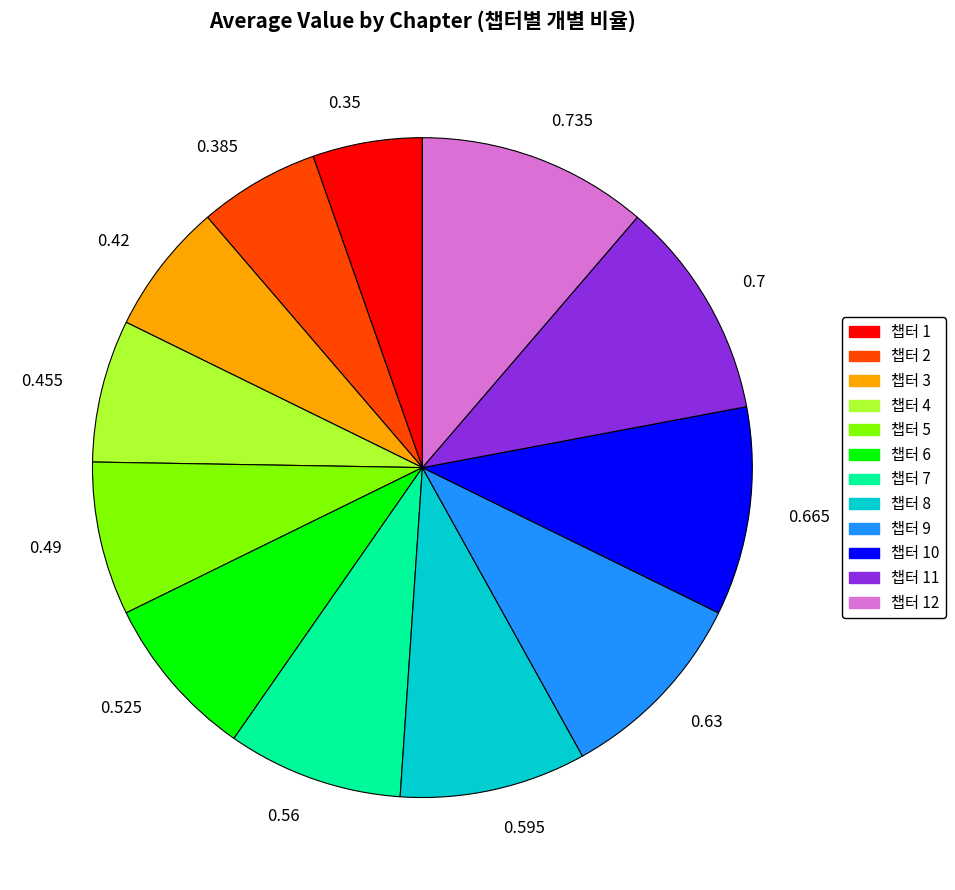

Does any single category account for the majority?

No